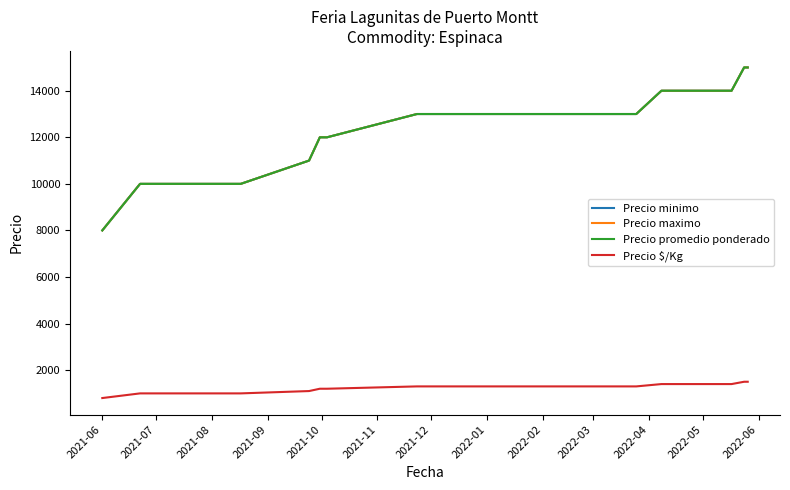

How many lines are shown in the chart?

4